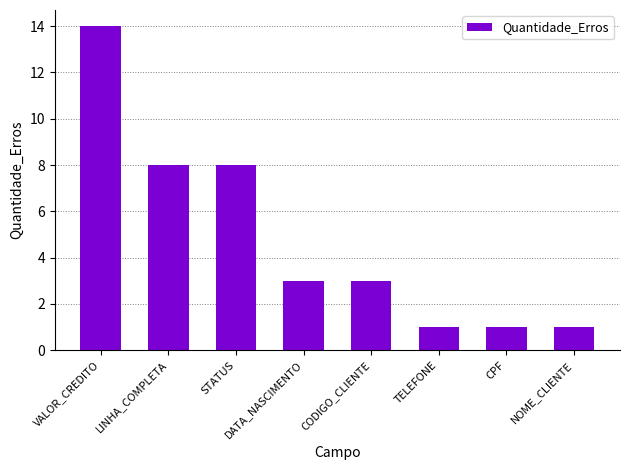

Count the values in the range 1 to 8.

7